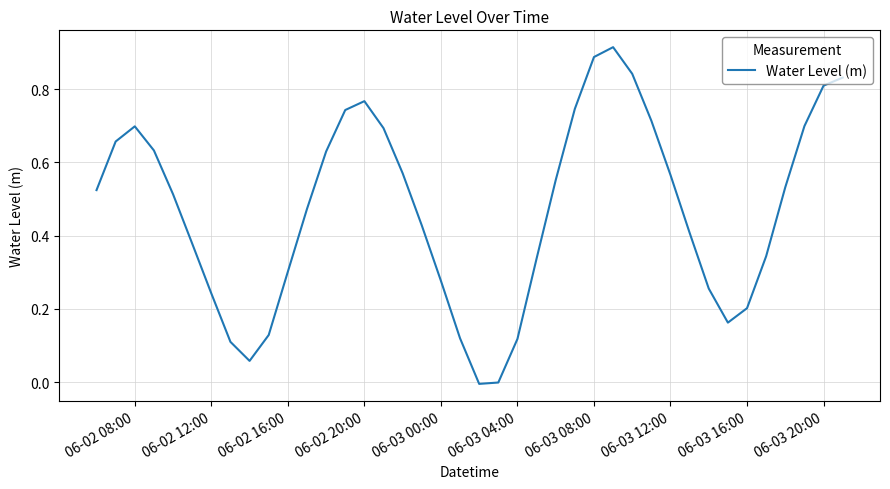

The chart shows a value of 0.8 at 06-03 20:00. True or false?

True